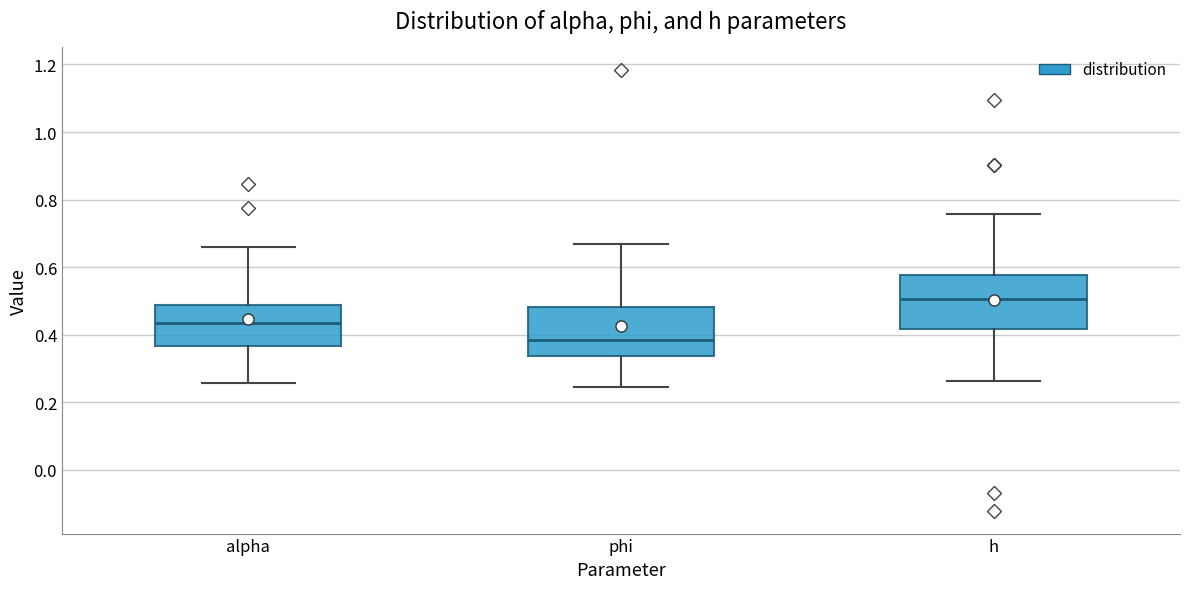

Which box has the lowest median line?

phi